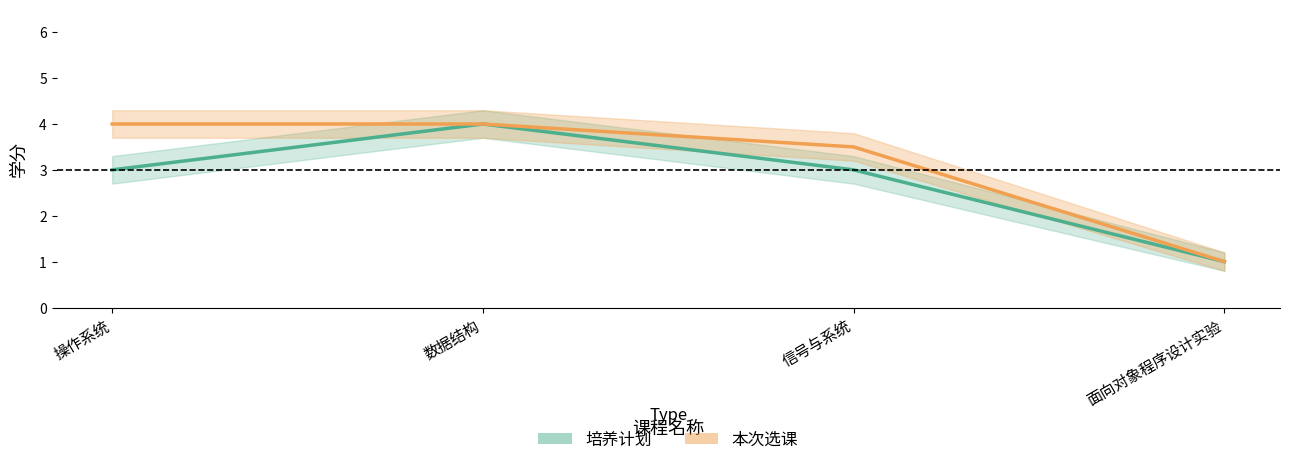

Between 操作系统 and 信号与系统, which is larger?

操作系统